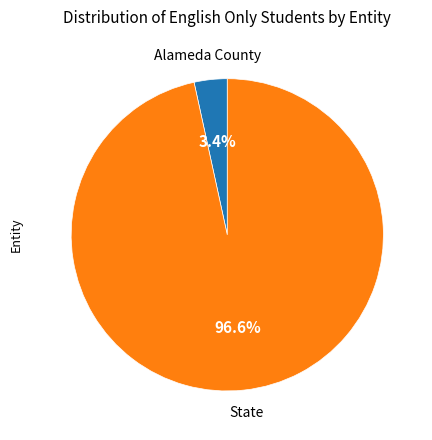

Which has a higher value, Alameda County or State?

State